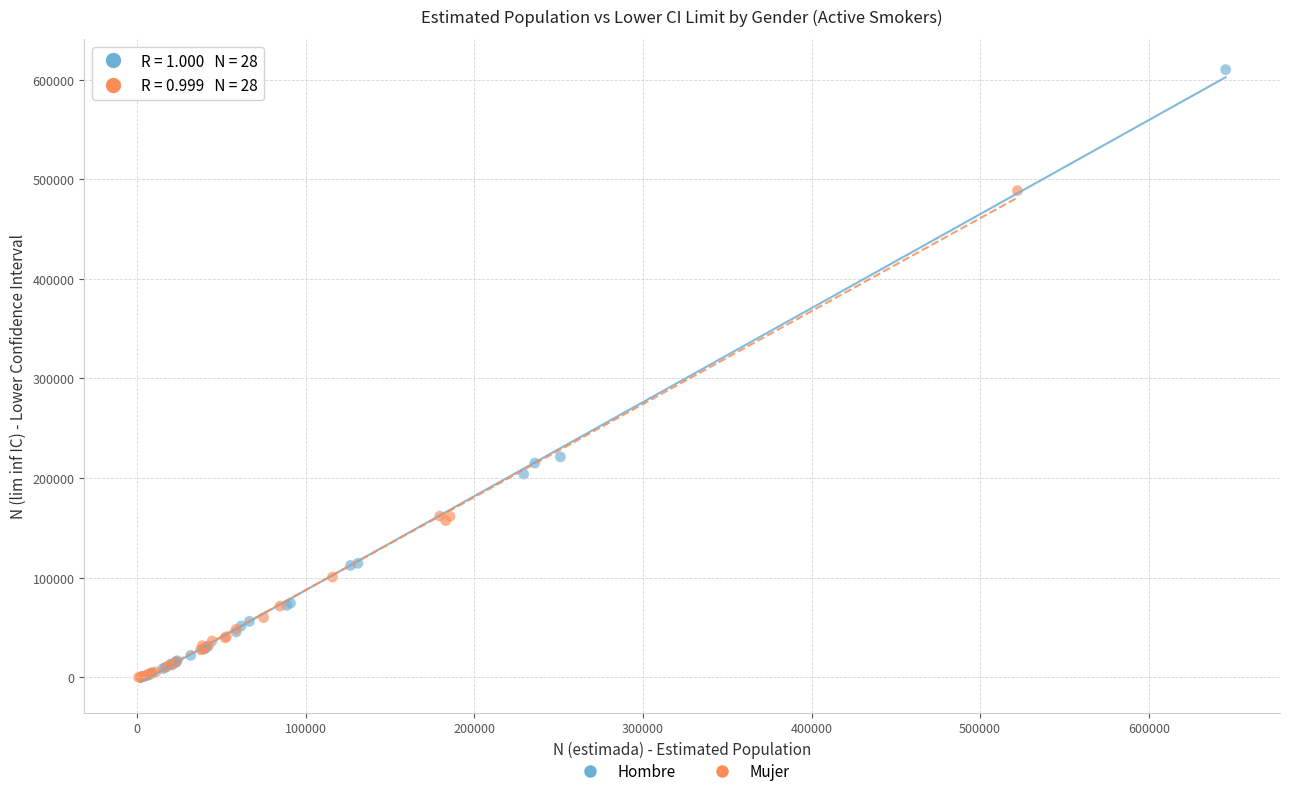

Which series has the largest Y range (max minus min)?

Hombre